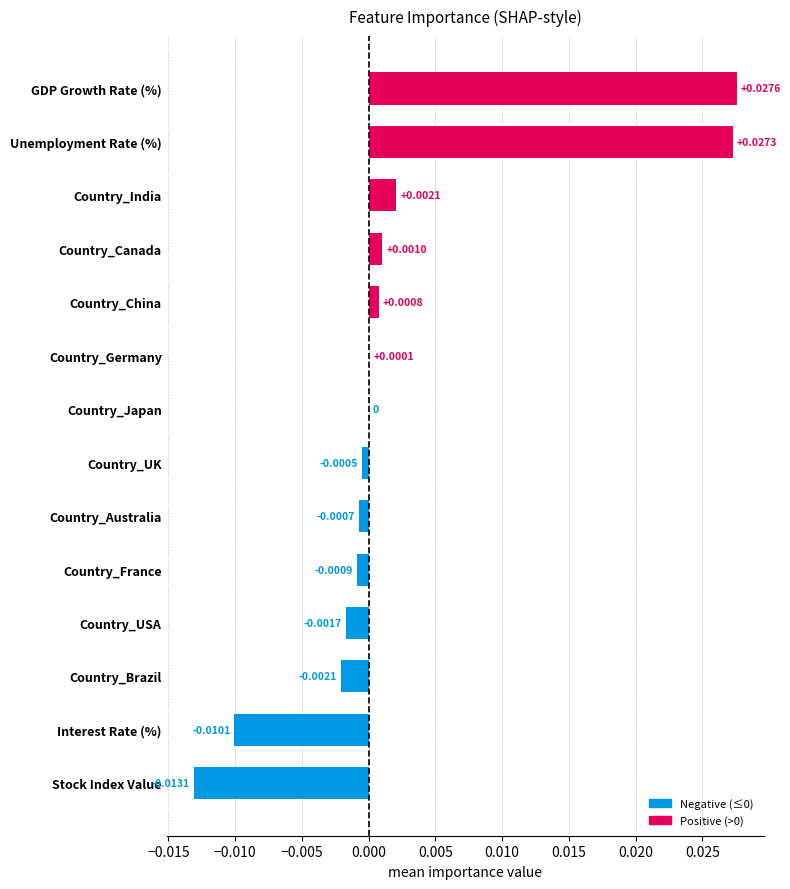

Between Country_Japan and Country_UK, which is larger?

Country_Japan